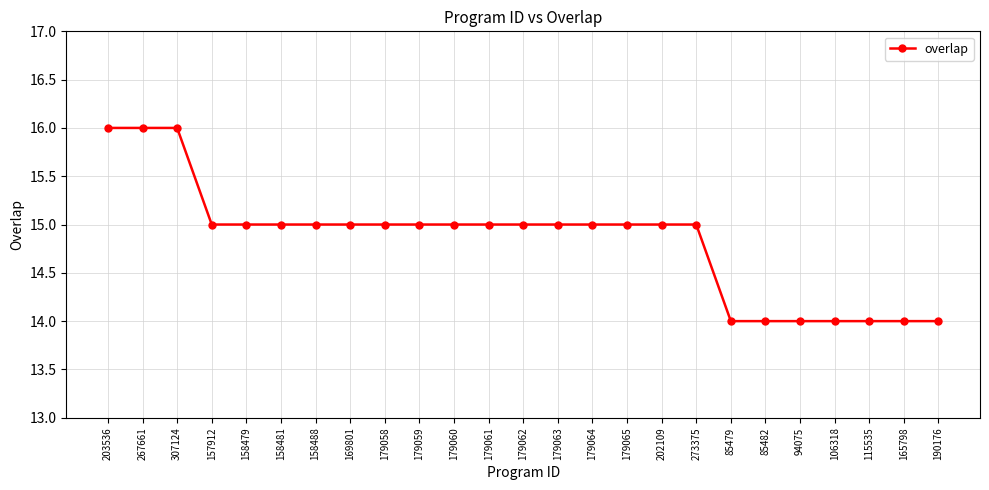

What is the smallest value displayed?

14